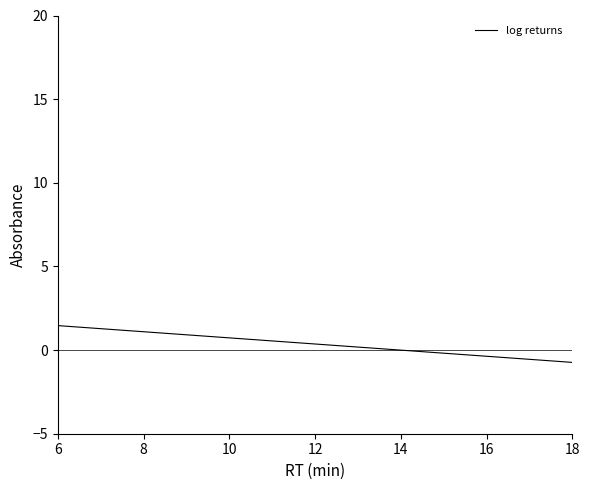

What is the smallest value displayed?

-3.5